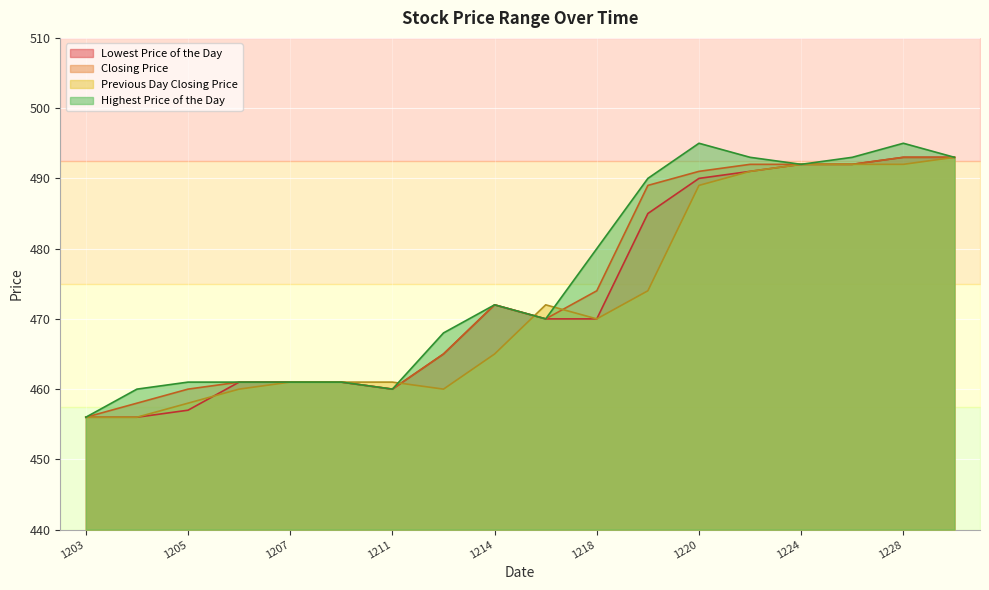

At which category does Previous Day Closing Price reach its first local peak?

20121217